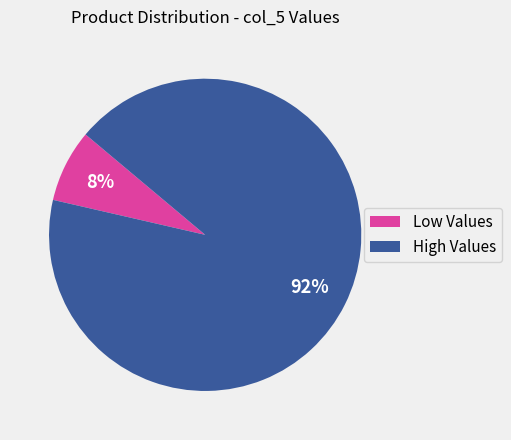

Which category has the biggest portion of the pie?

High Values